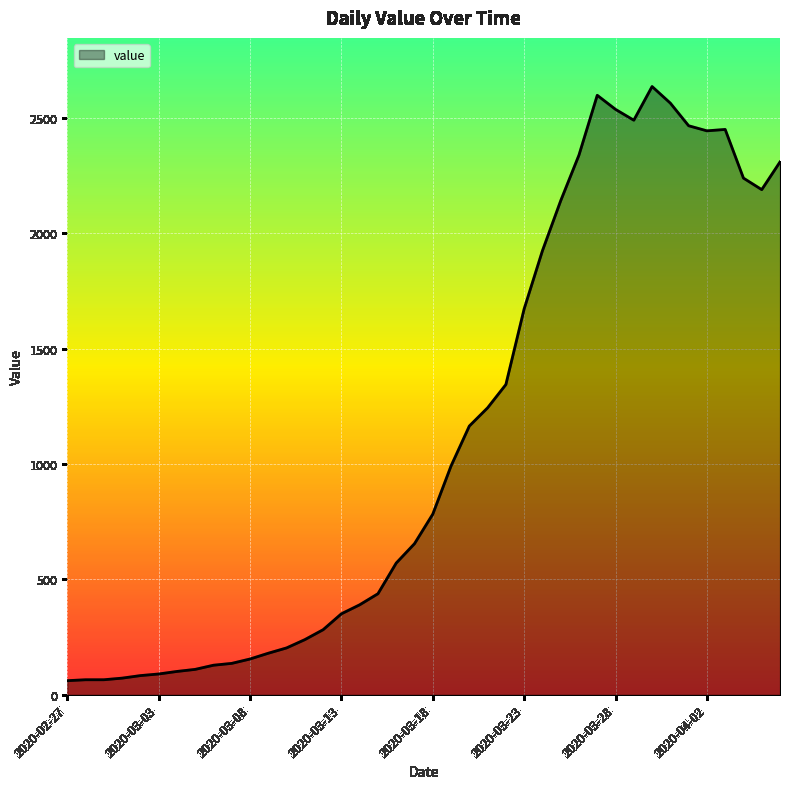

What is the greatest value displayed?

2637